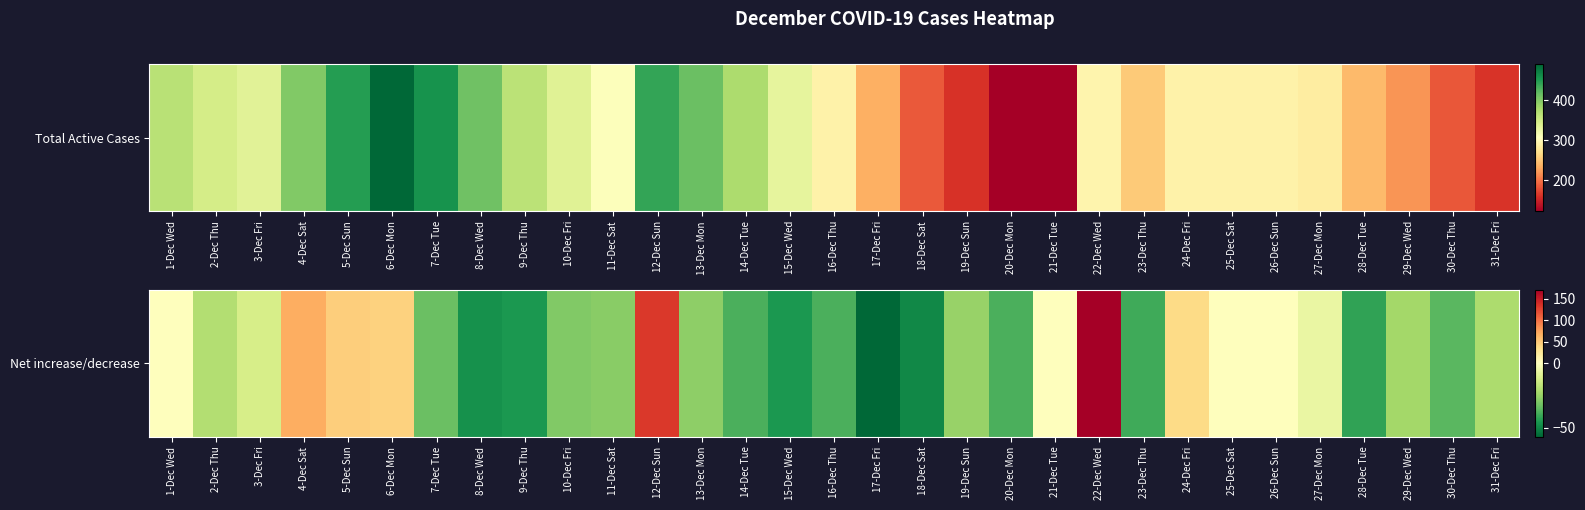

What is the change in value from 6-Dec Mon to 7-Dec Tue?

-76